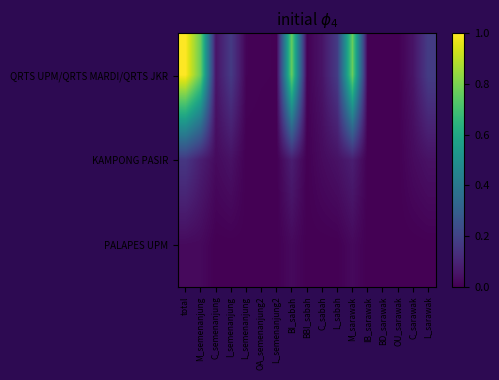

Reading left to right, transcribe all the data shown in this chart.

QRTS UPM/QRTS MARDI/QRTS JKR: total=1.0	M_semenanjung=0.8	C_semenanjung=0.1	I_semenanjung=0.2	L_semenanjung=0.0	OA_semenanjung2=0.0	L_semenanjung2=0.0	BI_sabah=0.8	BBI_sabah=0.0	C_sabah=0.1	L_sabah=0.2	M_sarawak=0.8	IB_sarawak=0.0	BD_sarawak=0.0	OU_sarawak=0.0	C_sarawak=0.1	L_sarawak=0.2
KAMPONG PASIR: total=0.2	M_semenanjung=0.1	C_semenanjung=0.0	I_semenanjung=0.0	L_semenanjung=0.0	OA_semenanjung2=0.0	L_semenanjung2=0.0	BI_sabah=0.1	BBI_sabah=0.0	C_sabah=0.0	L_sabah=0.0	M_sarawak=0.1	IB_sarawak=0.0	BD_sarawak=0.0	OU_sarawak=0.0	C_sarawak=0.0	L_sarawak=0.0
PALAPES UPM: total=0.0	M_semenanjung=0.0	C_semenanjung=0.0	I_semenanjung=0.0	L_semenanjung=0.0	OA_semenanjung2=0.0	L_semenanjung2=0.0	BI_sabah=0.0	BBI_sabah=0.0	C_sabah=0.0	L_sabah=0.0	M_sarawak=0.0	IB_sarawak=0.0	BD_sarawak=0.0	OU_sarawak=0.0	C_sarawak=0.0	L_sarawak=0.0